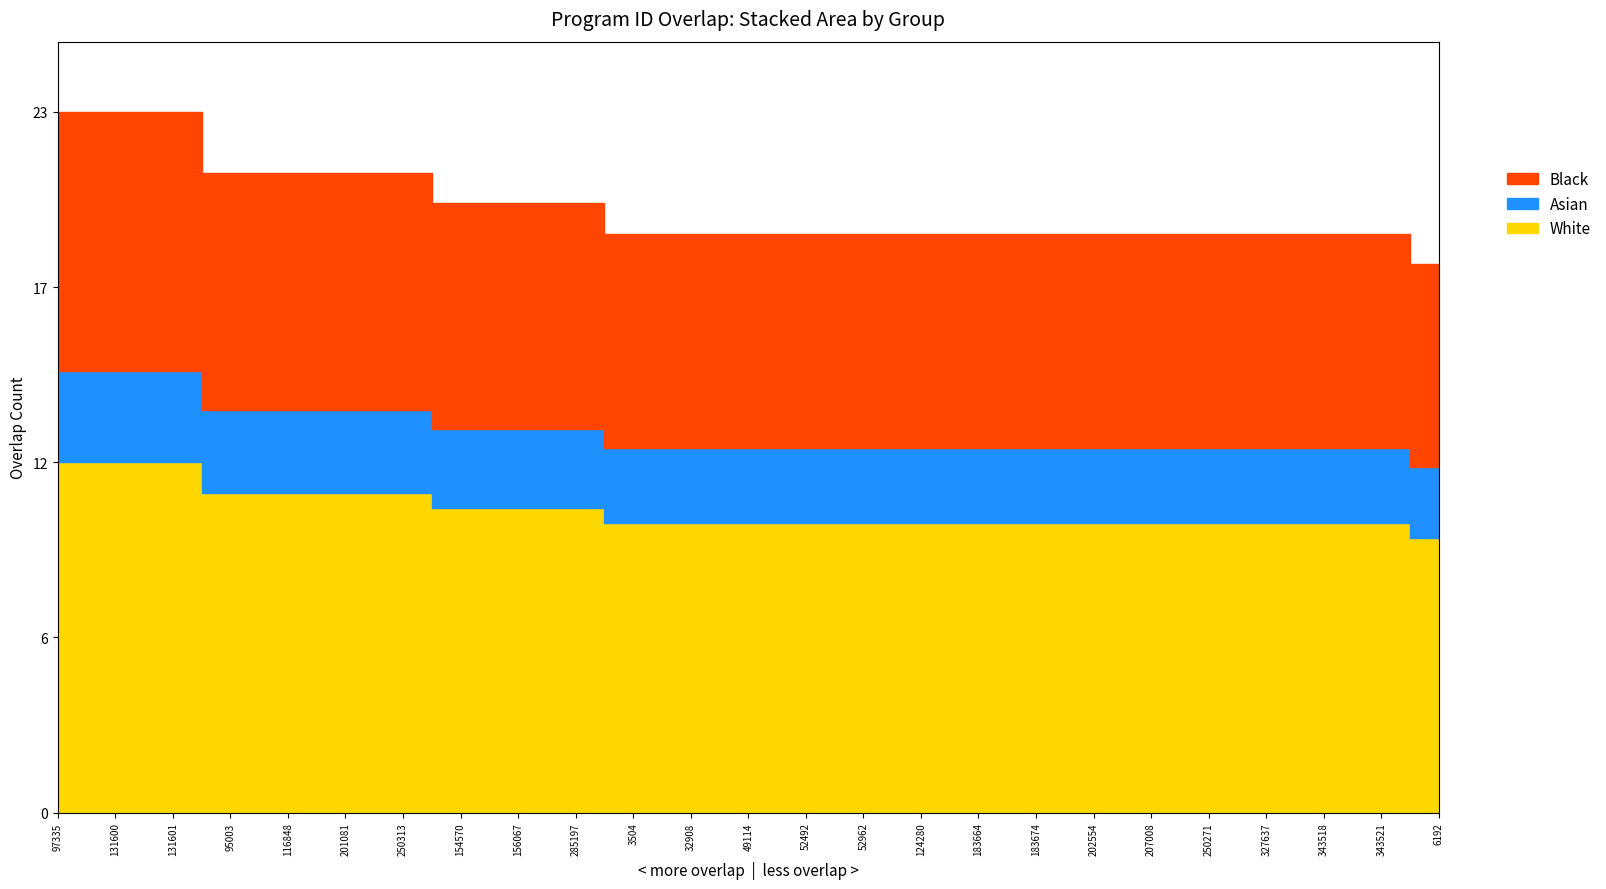

The chart shows a value of 9.5 at 250271. True or false?

True